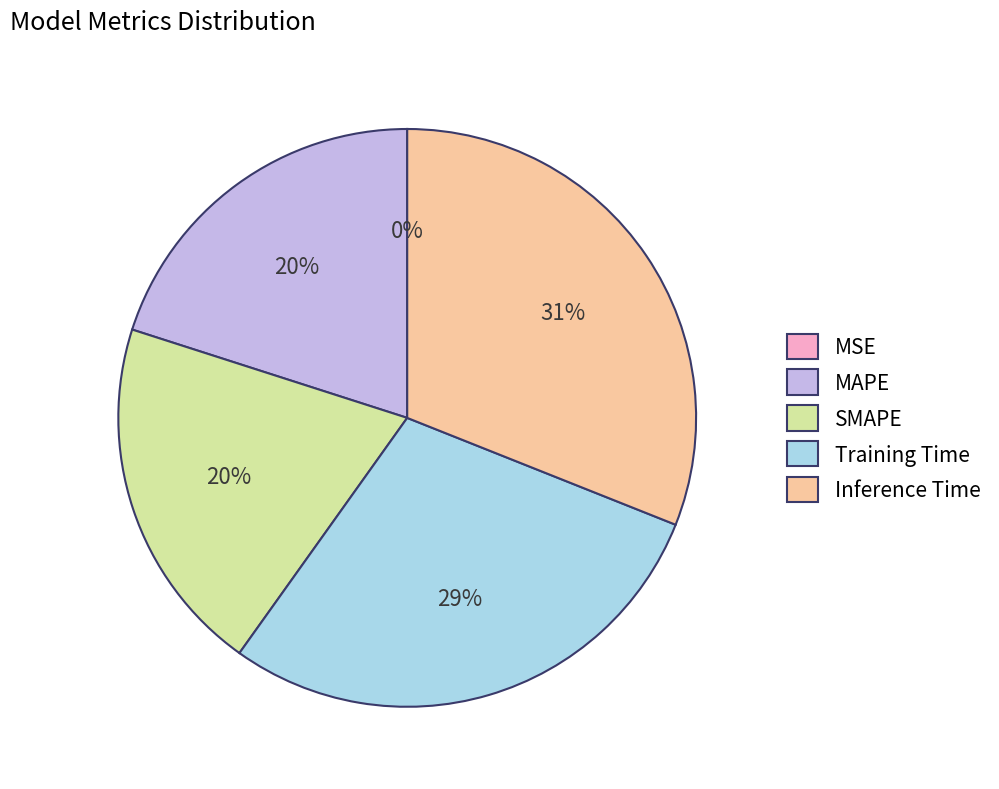

Is it true that Training Time is 20% of the pie?

False